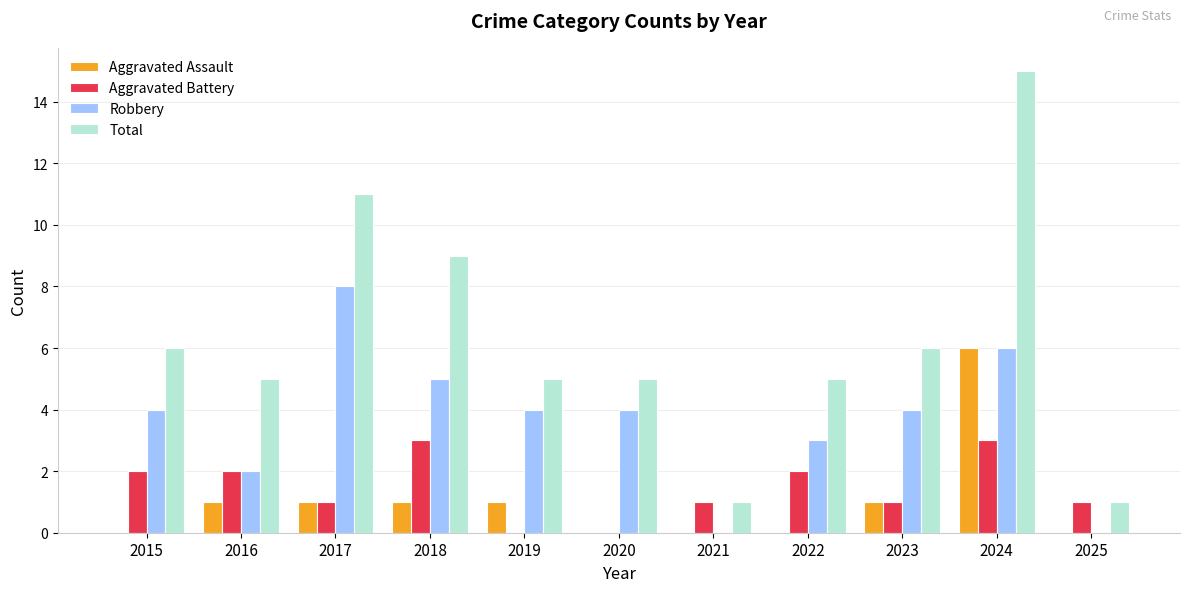

The Aggravated Battery series shows 1 at 2021. True or false?

True